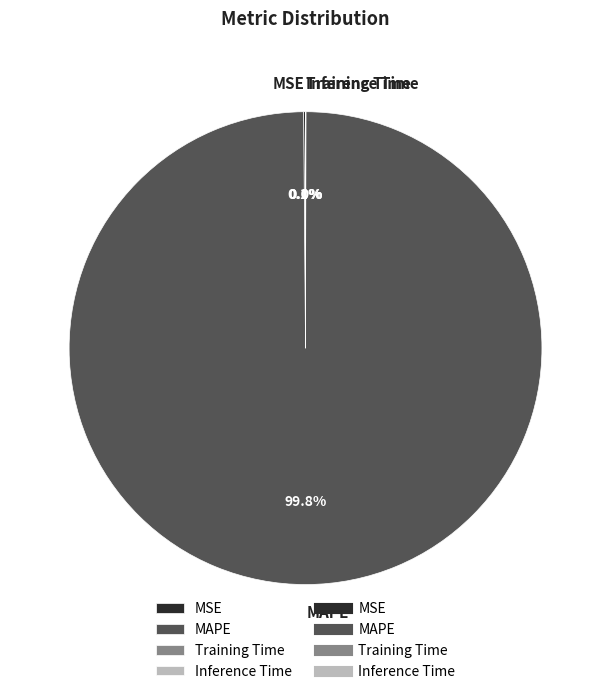

To the nearest percent, what is the average slice percentage?

25%